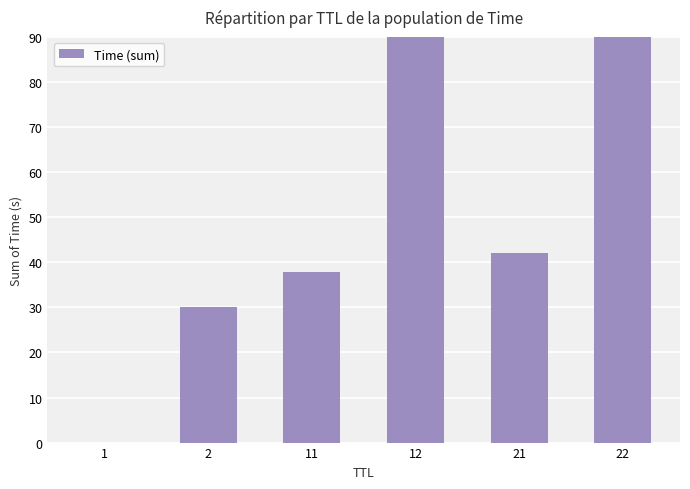

The chart shows a value of 49.5 at 2. True or false?

False